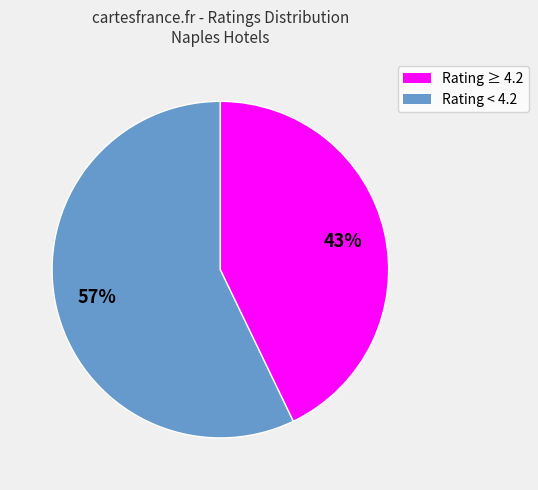

Does any single category account for the majority?

Yes